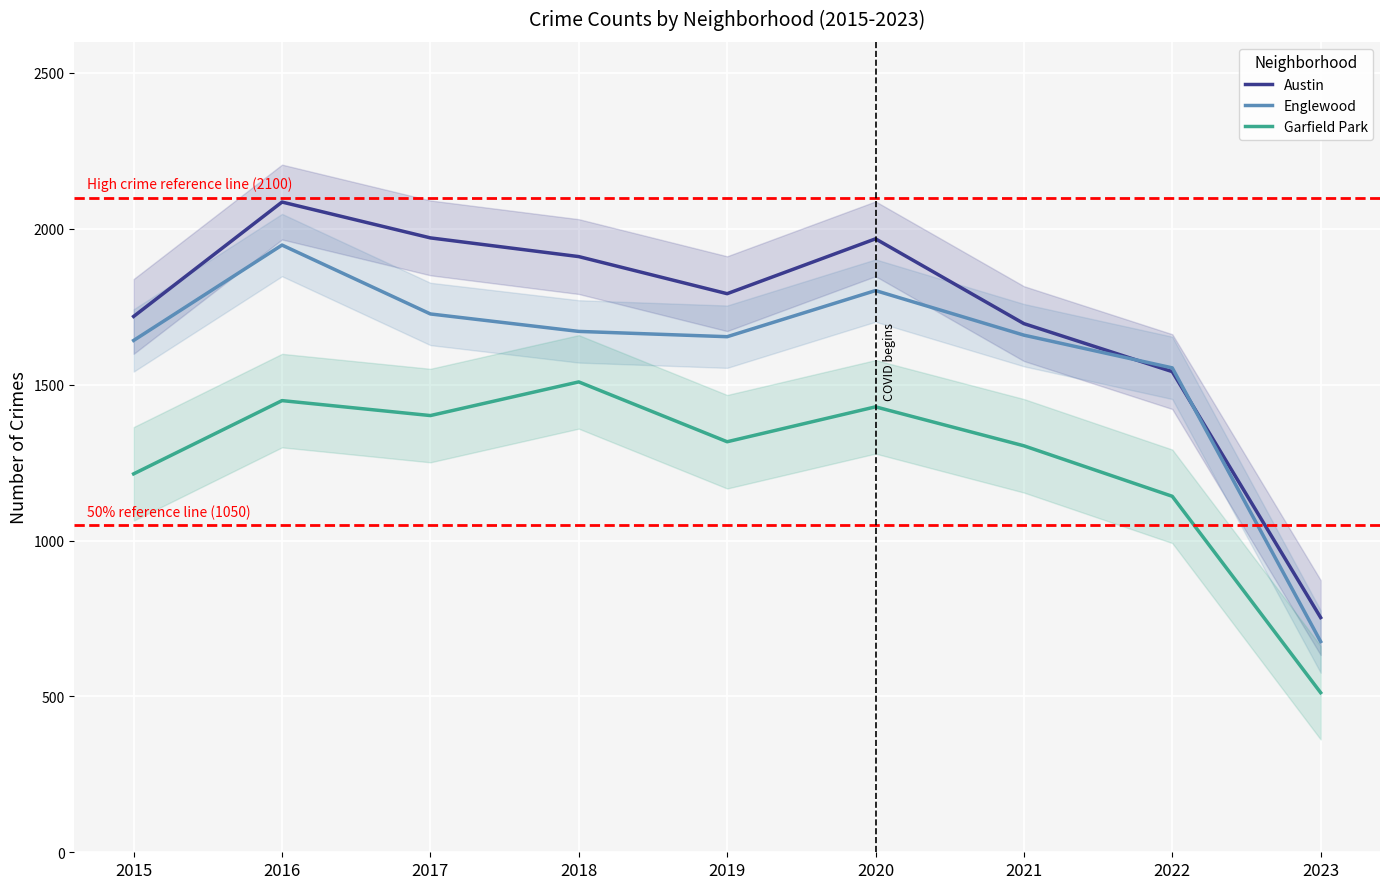

Between 2015 and 2021, which is larger?

2015